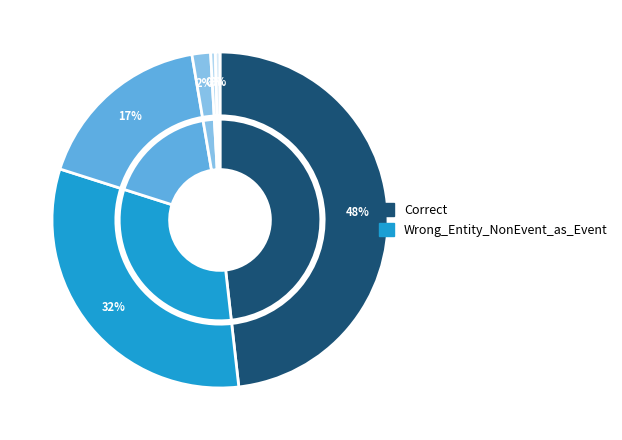

Count the number of slices in the pie.

6